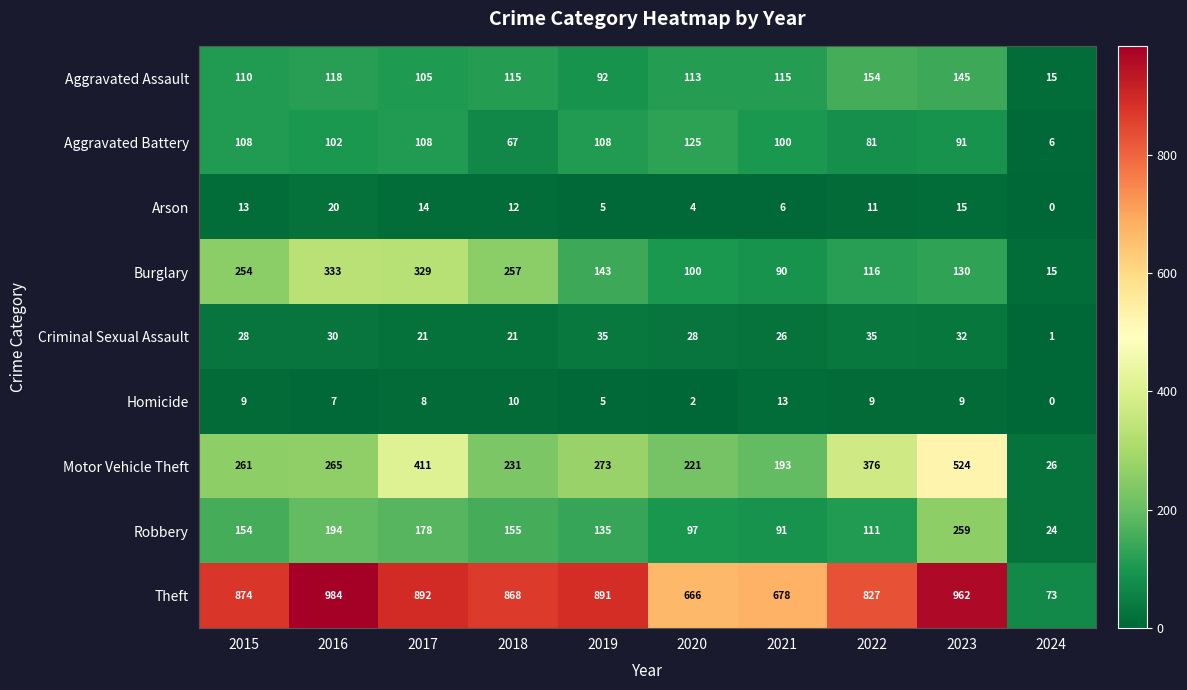

At which label does Arson first exceed 12?

2015